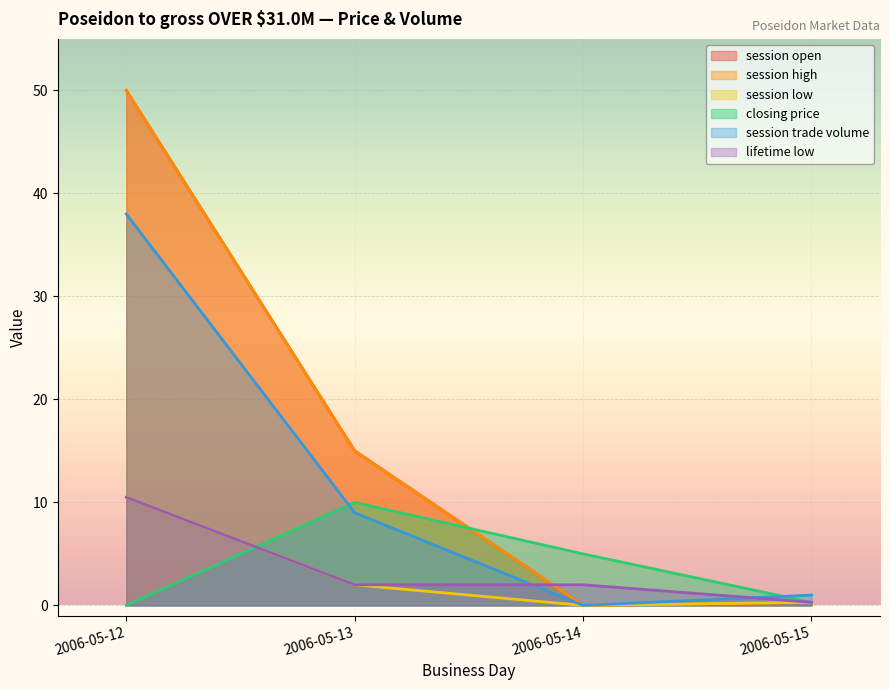

Between 2006-05-13 and 2006-05-12, which is larger?

2006-05-12